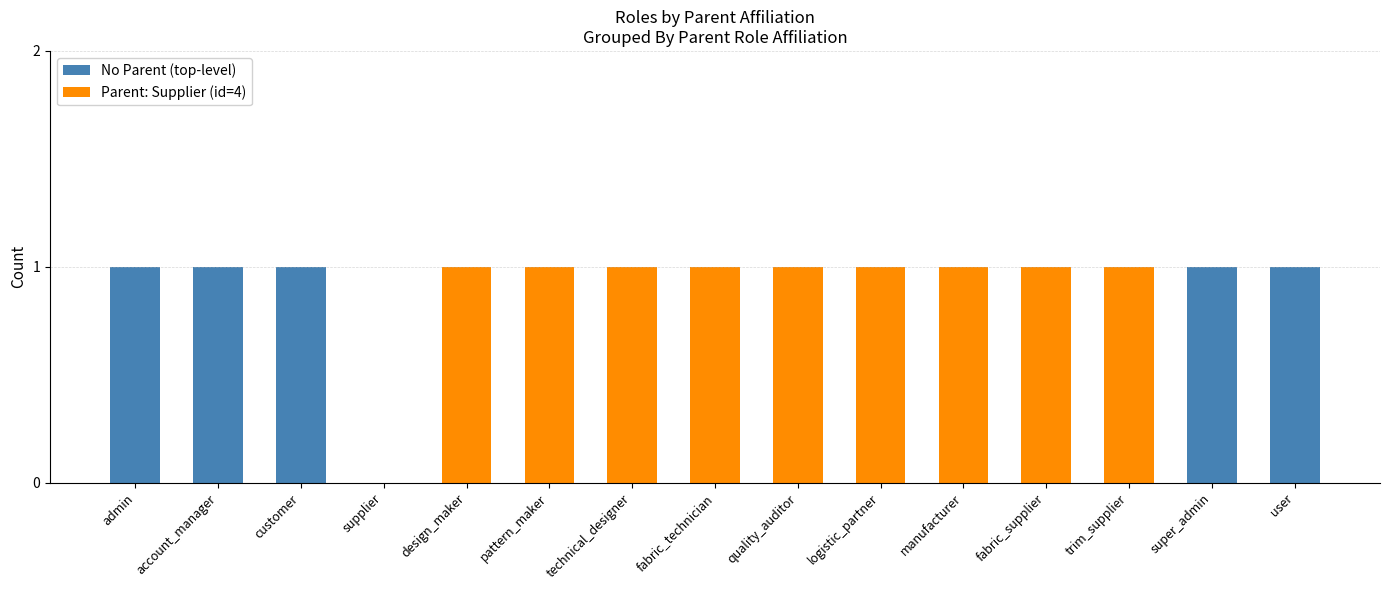

Reading left to right, list the values for the No Parent (top-level) series.

admin=1	account_manager=1	customer=1	supplier=0	design_maker=0	pattern_maker=0	technical_designer=0	fabric_technician=0	quality_auditor=0	logistic_partner=0	manufacturer=0	fabric_supplier=0	trim_supplier=0	super_admin=1	user=1